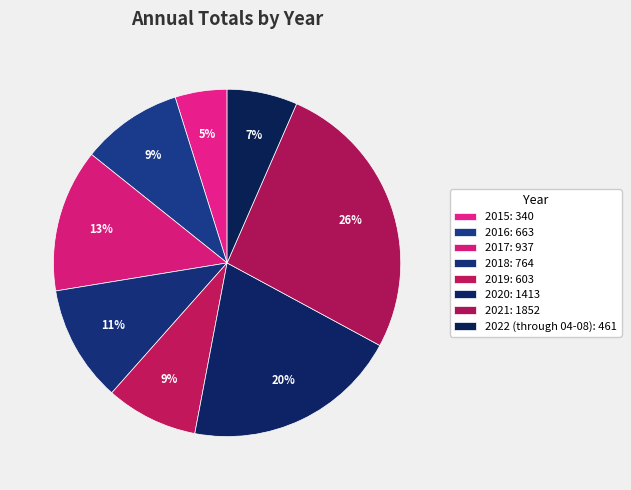

Which has a higher value, 2021 or 2016?

2021